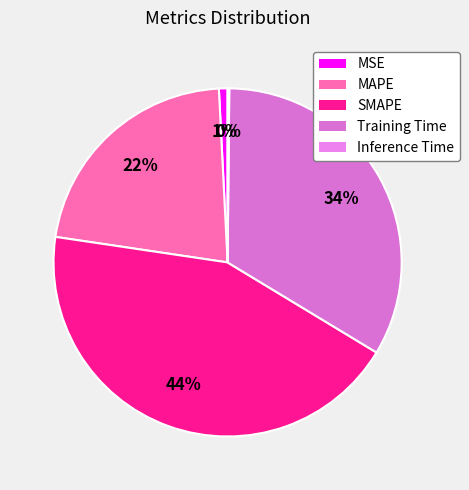

To the nearest percent, what is the difference between the largest and smallest slice percentages?

44%